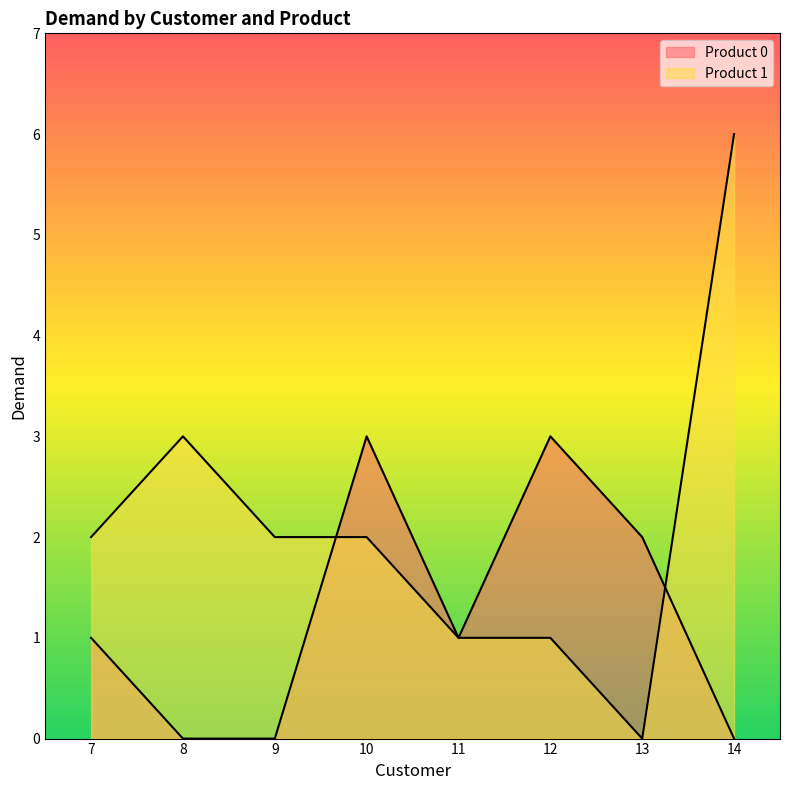

What are all the series names shown in the legend?

Product 0, Product 1